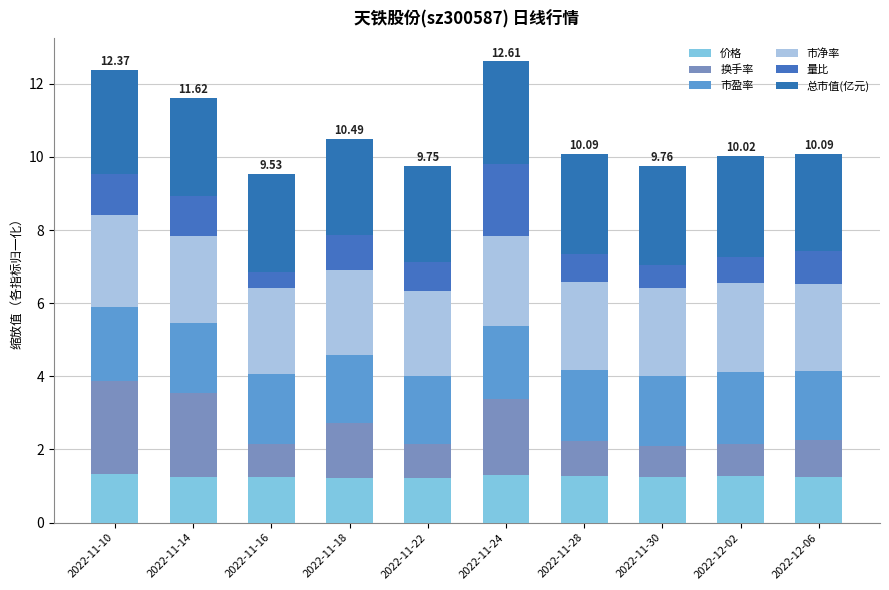

What is the label of the 9th bar from the right?

2022-11-14